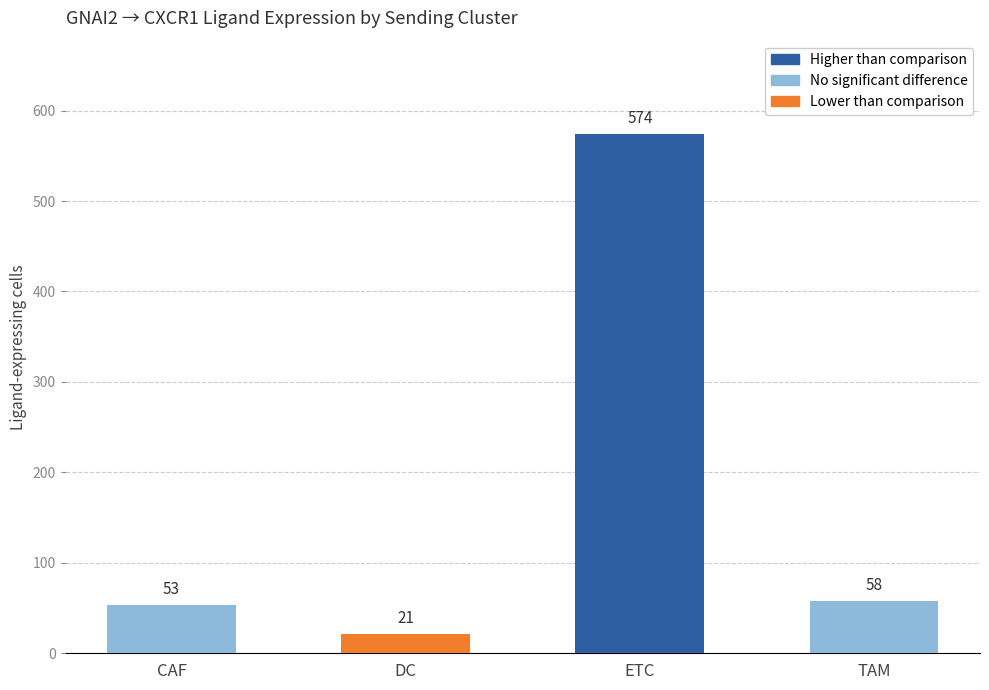

Between ETC and TAM, which is larger?

ETC